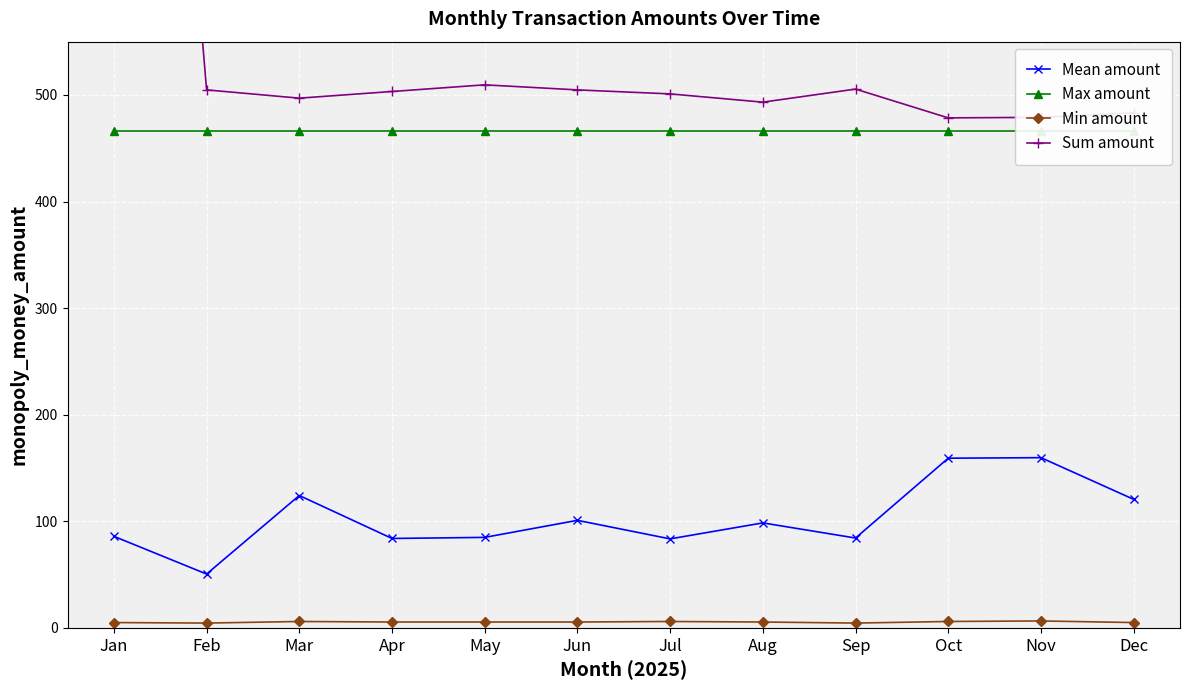

Is it true that Mean amount equals 98.5 at Aug?

True